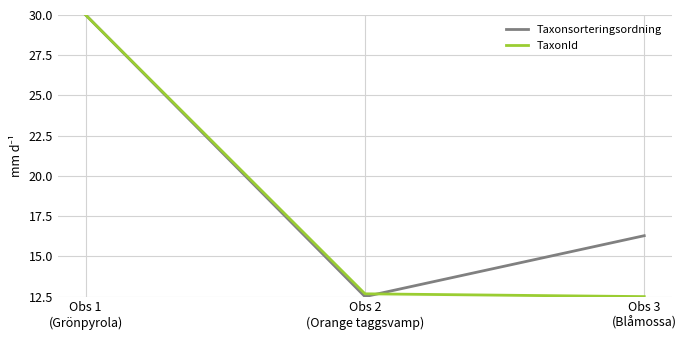

Between Obs 1
(Grönpyrola) and Obs 2
(Orange taggsvamp), which series saw the biggest shift?

Taxonsorteringsordning